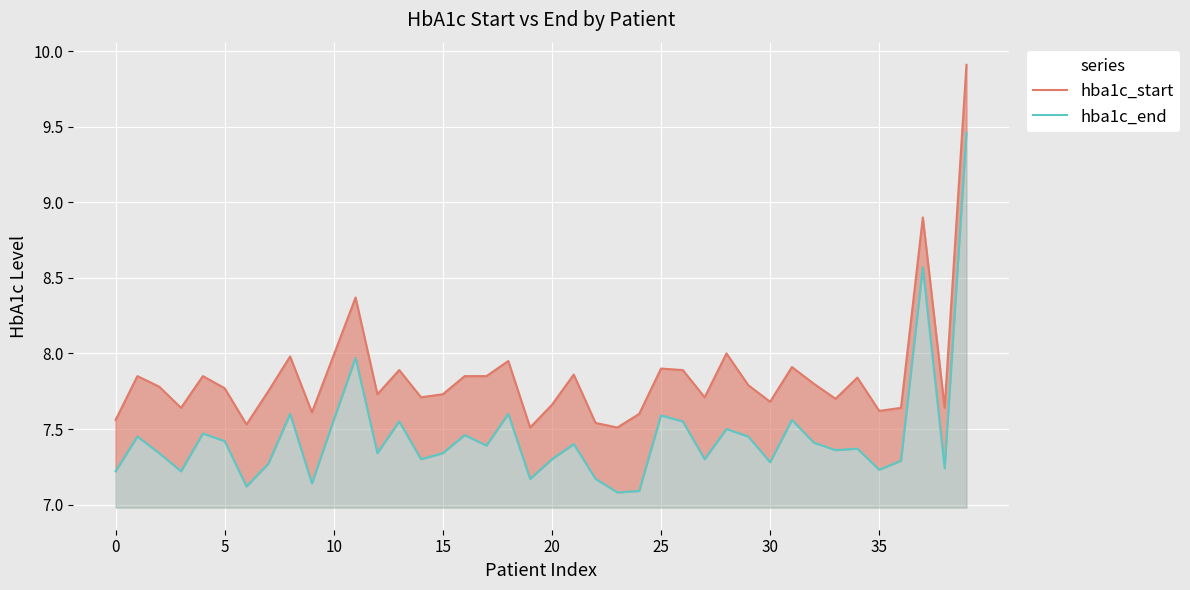

The hba1c_end series shows 10.1 at 21. True or false?

False